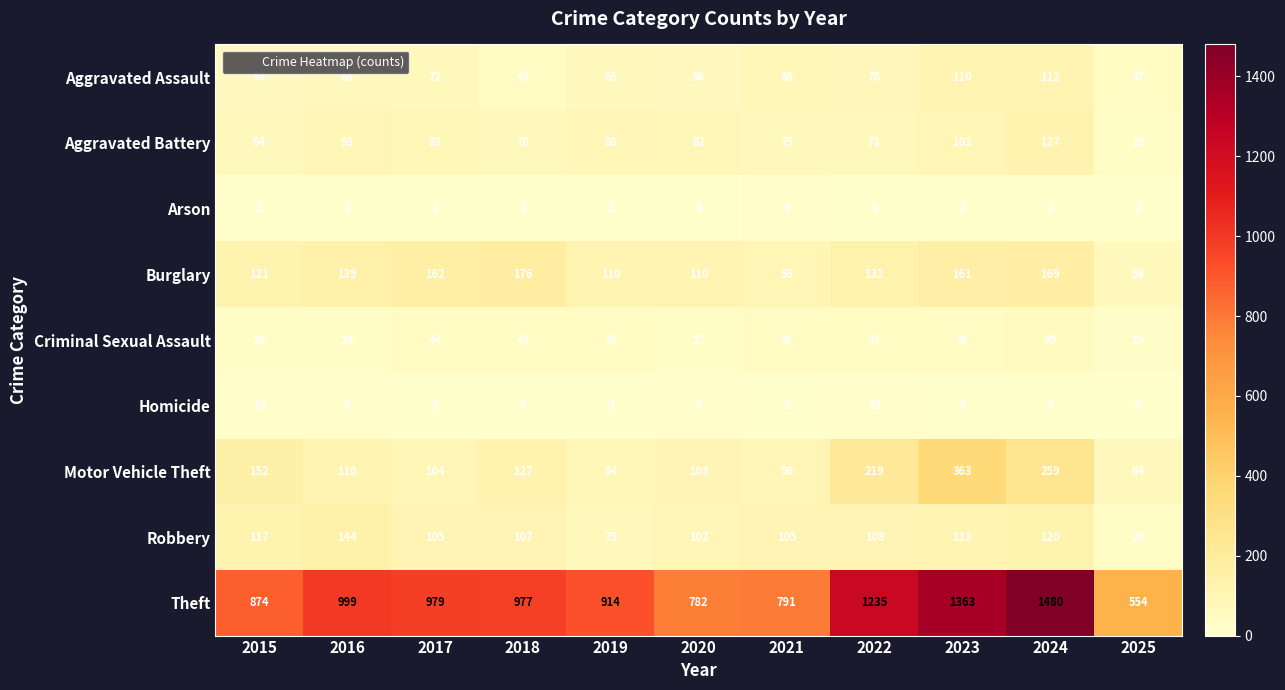

What is the sum of all Theft values?

10948